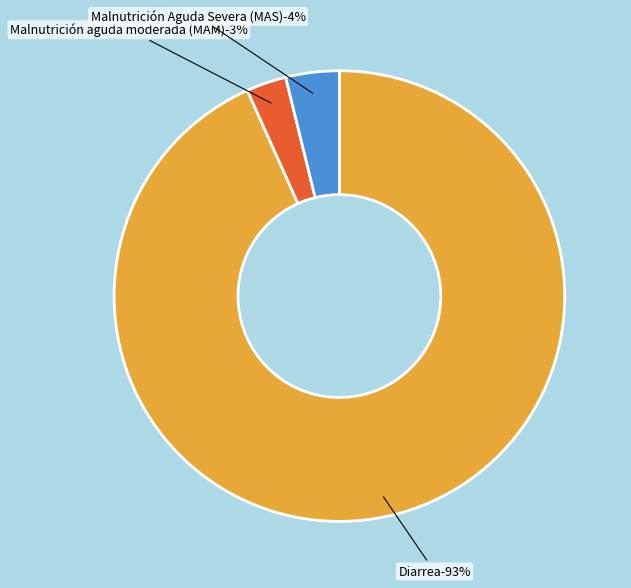

How many segments does this pie chart have?

3